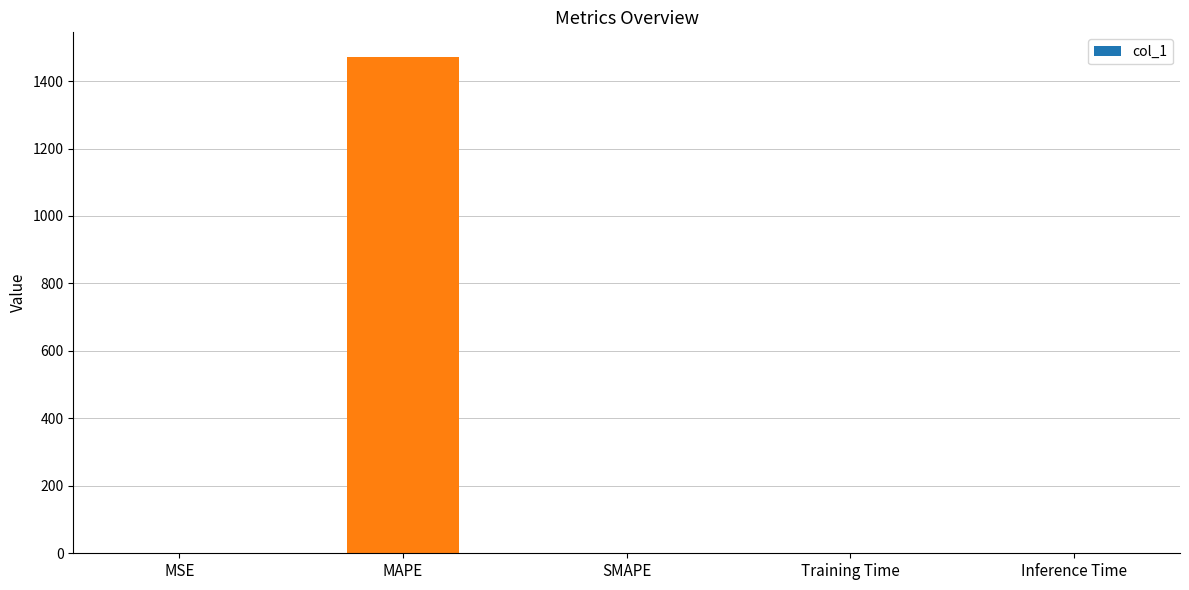

What is the sum of the values at MAPE and Training Time?

1471.0